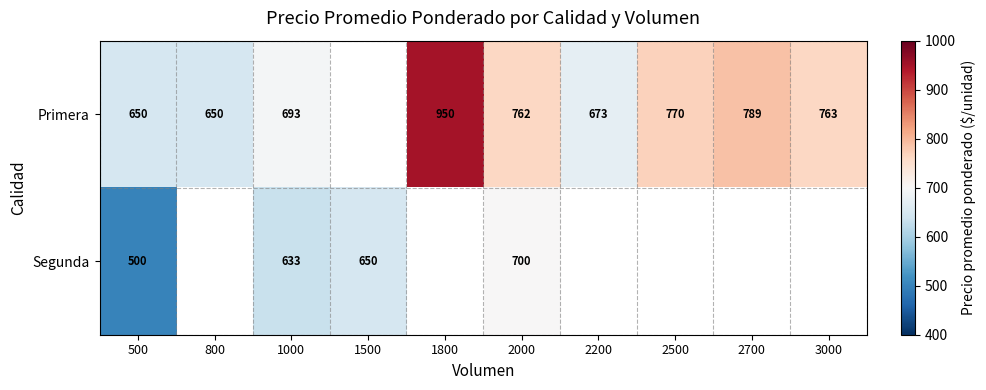

The value of Primera at 2700 is 522. True or false?

False